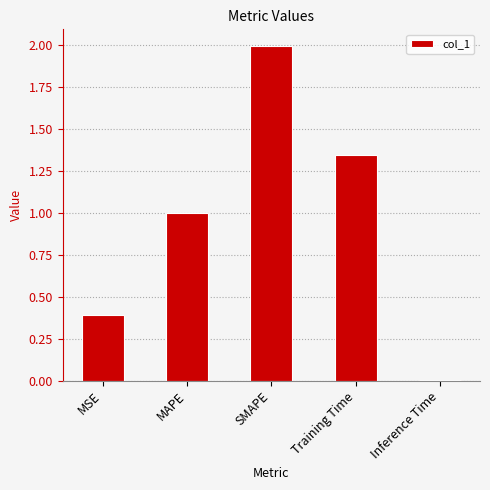

What is the label of the 4th bar from the left?

Training Time